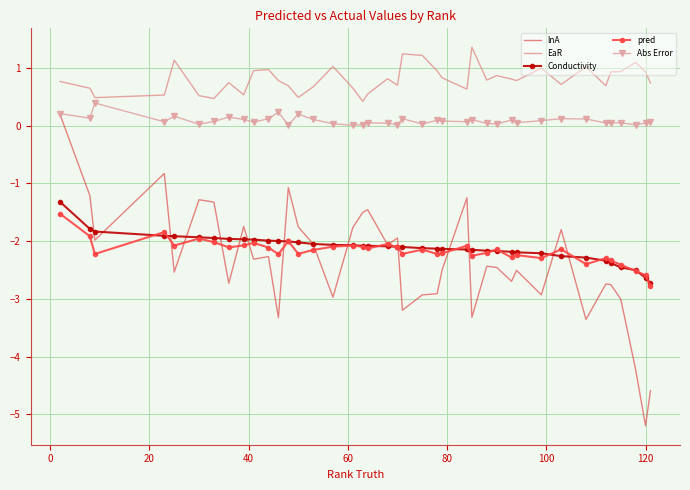

True or false: pred and Abs Error intersect in this chart.

False